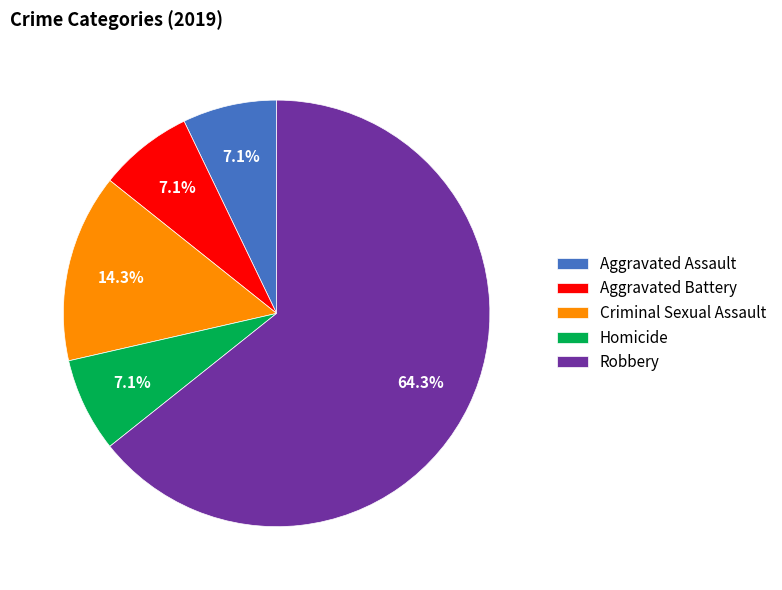

How many slices are in this pie chart?

5